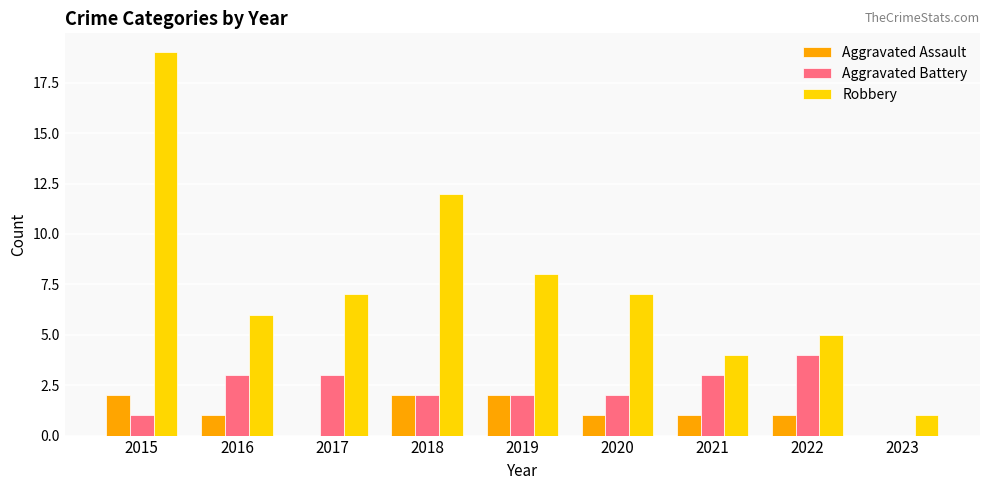

Where does the Robbery series first go above 7?

2015